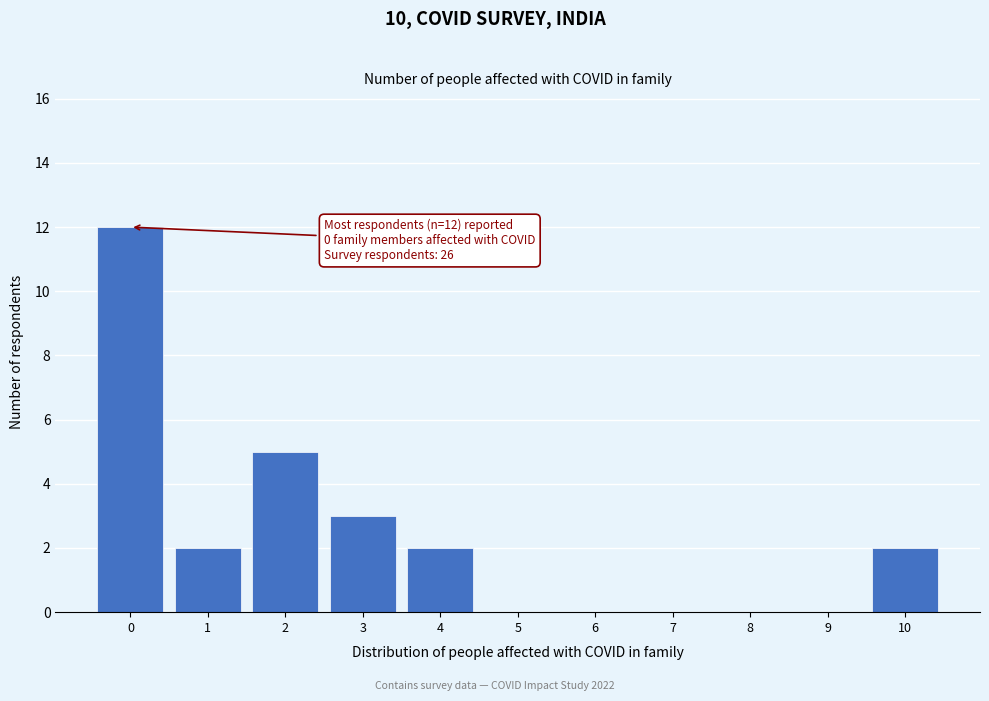

Reading left to right, what are all the values shown in this chart?

0=12	1=2	2=5	3=3	4=2	5=0	6=0	7=0	8=0	9=0	10=2